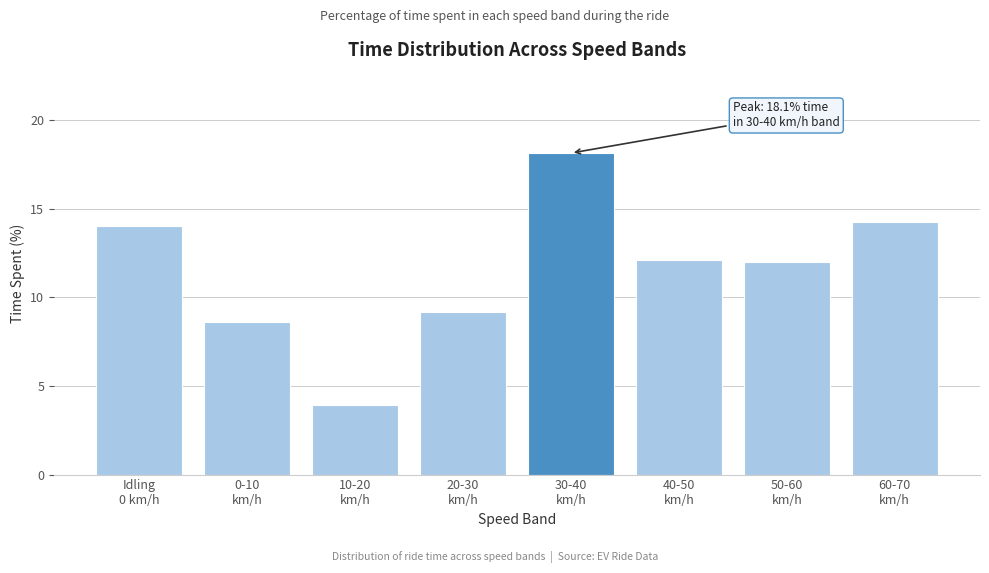

What is the difference between the maximum and second lowest values?

9.5